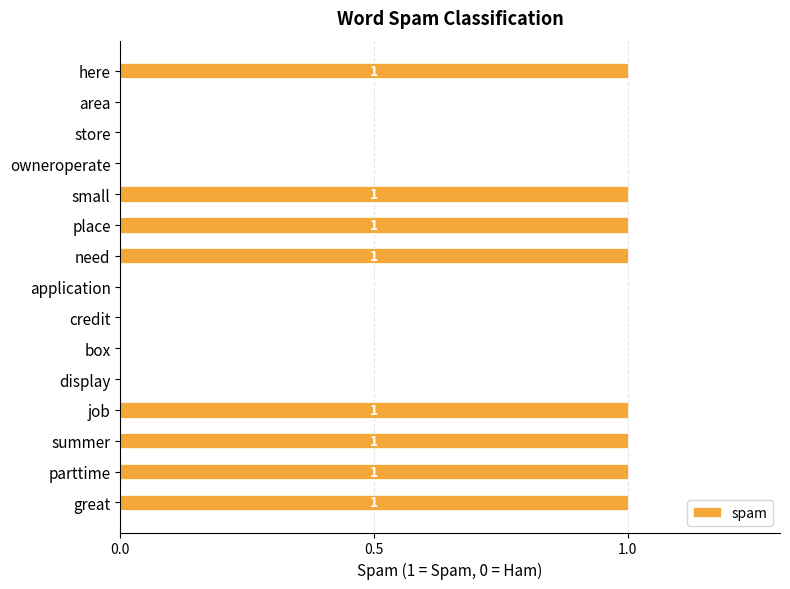

True or false: the data shows 0 at parttime.

False